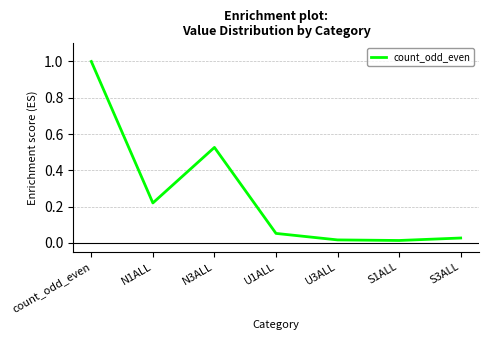

At which category does the chart reach its peak across all series?

count_odd_even